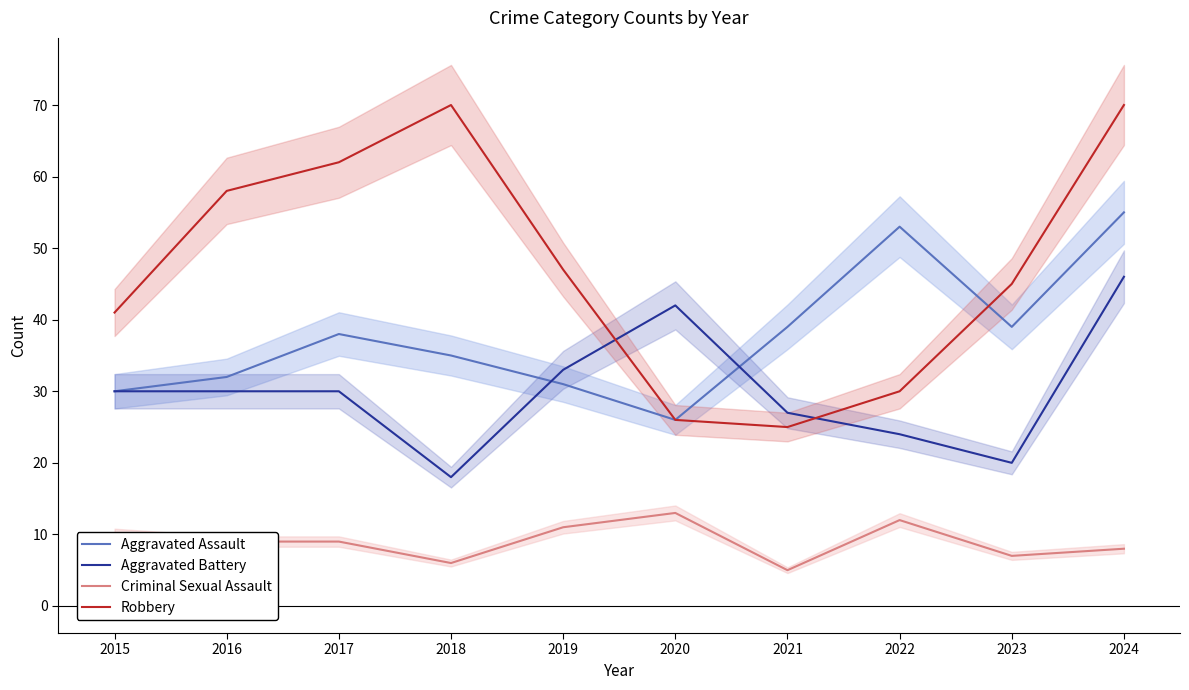

What is the maximum value for Criminal Sexual Assault?

13